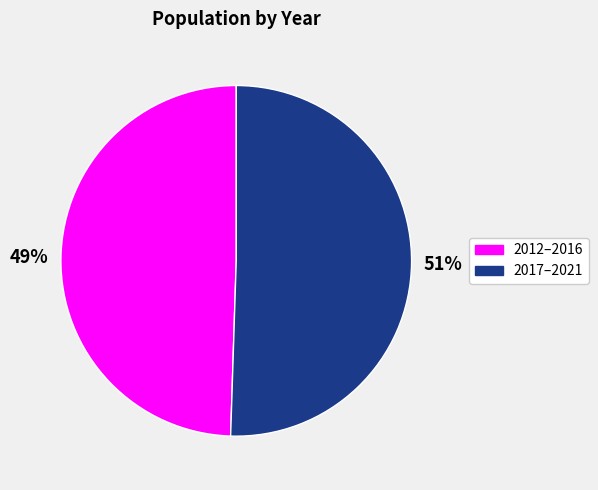

True or false: 2017–2021 accounts for 44% of the total.

False